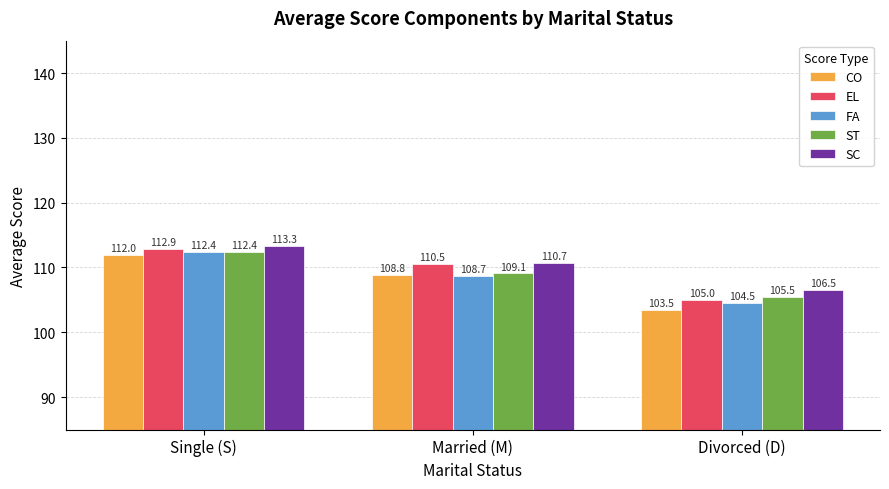

At which category does the chart reach its peak across all series?

Single (S)